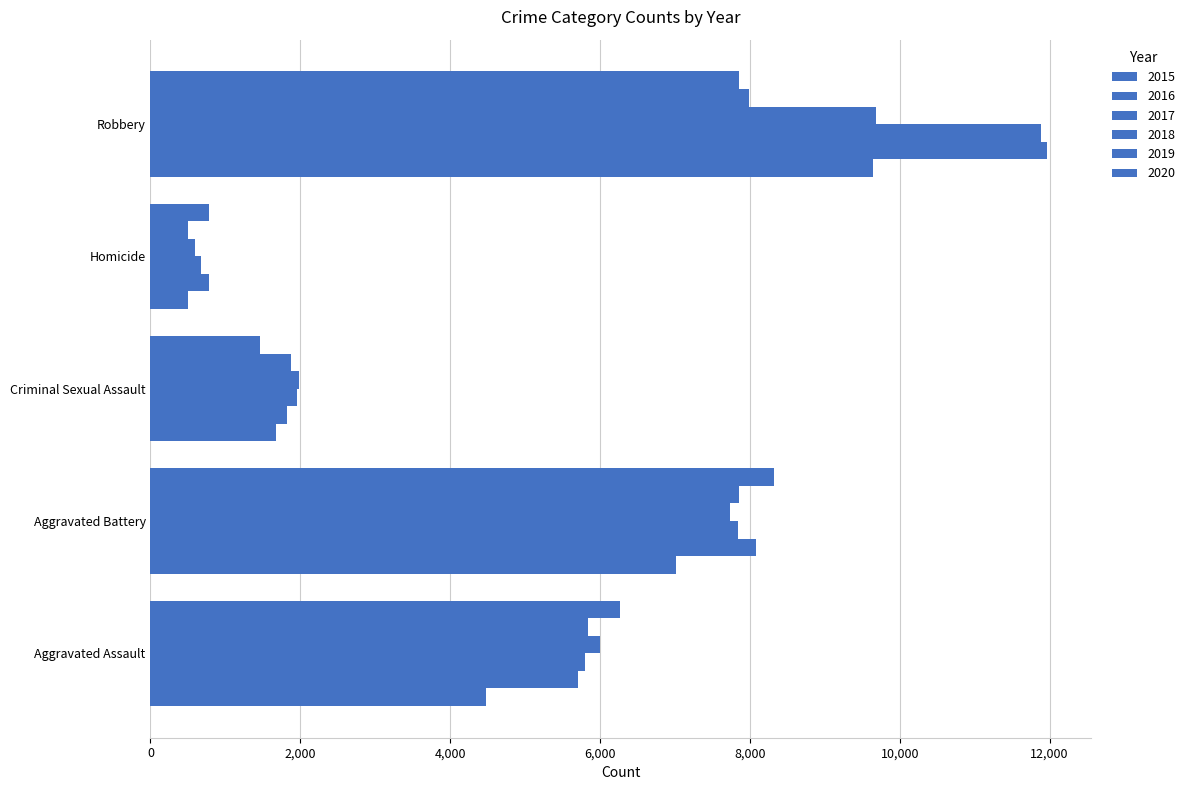

Is the value of 2019 at Robbery greater than the value of 2020 at Aggravated Assault?

Yes